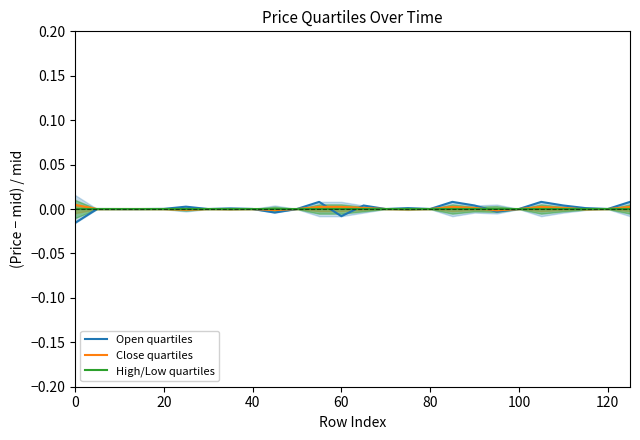

Which series ends up on top after the final intersection of Close quartiles and High/Low quartiles?

Close quartiles